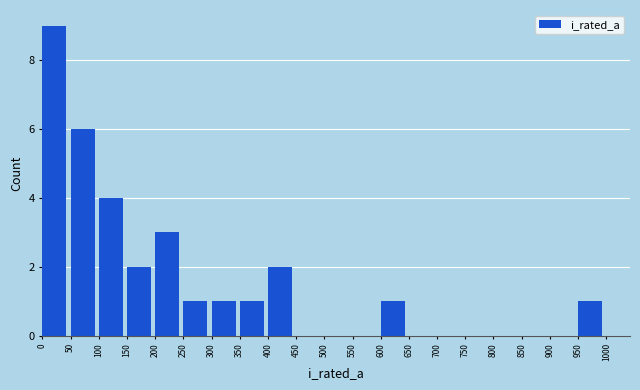

Which range on the x-axis has the tallest bar?

0 to 50